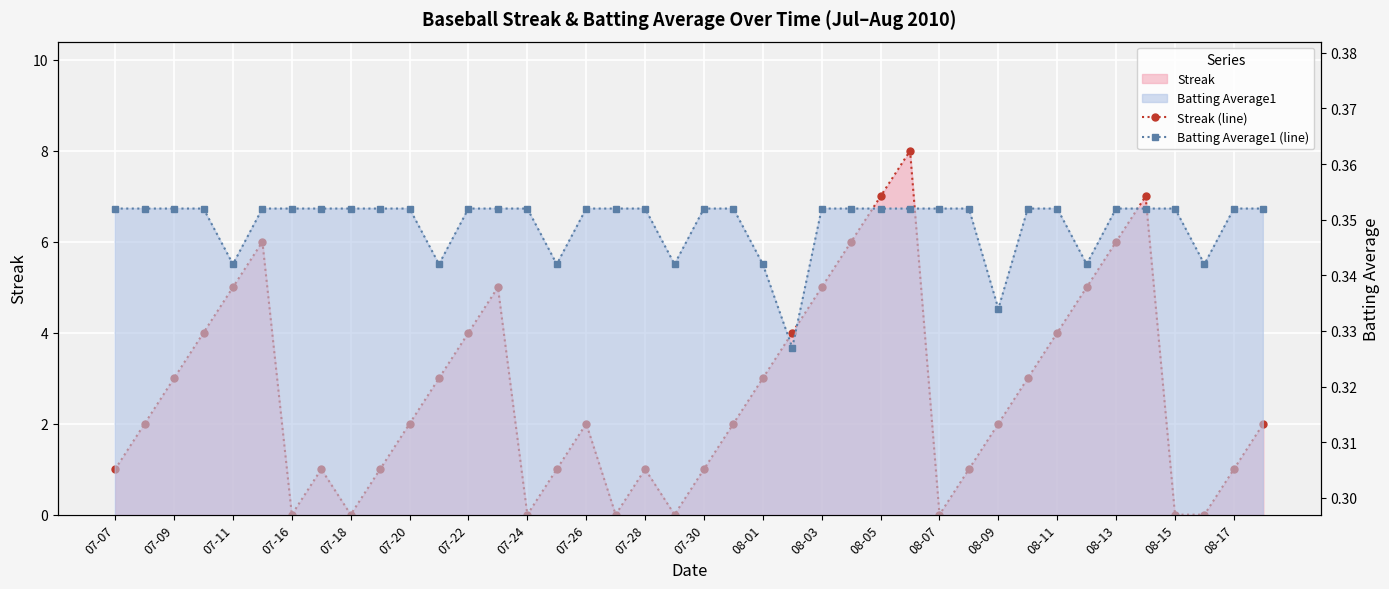

List the series in order of their overall mean, lowest first.

Batting Average1 (line), Streak (line)